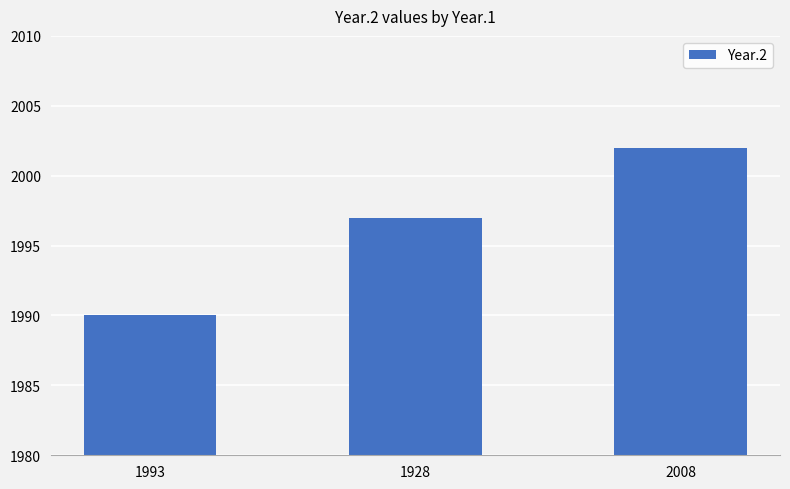

What is the sum of the values at 1993 and 2008?

3992